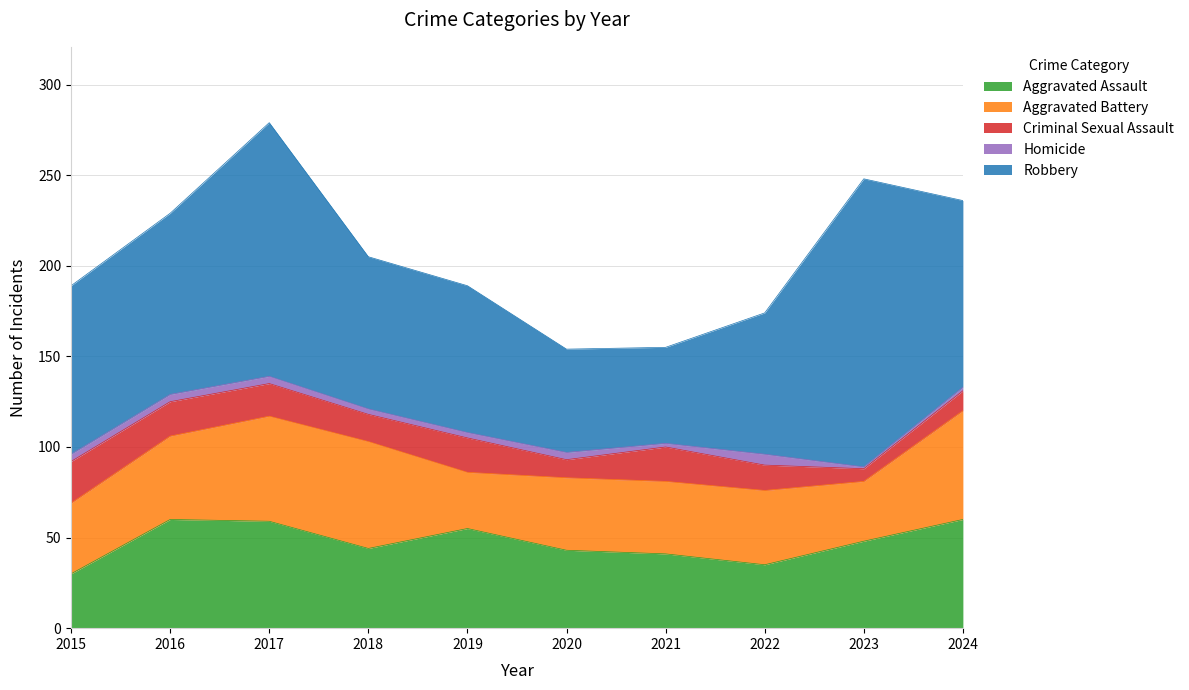

The value of Homicide at 2021 is 3. True or false?

False